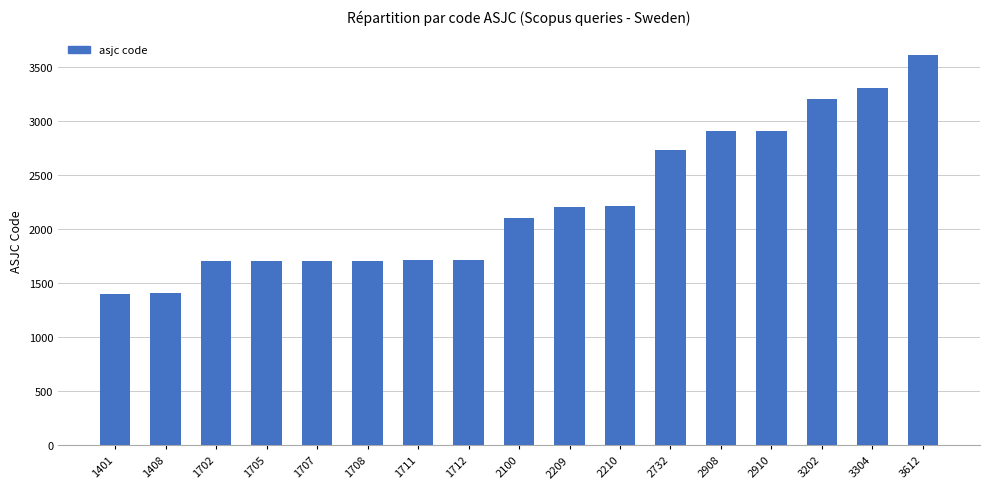

What is the sum of all values?

38241